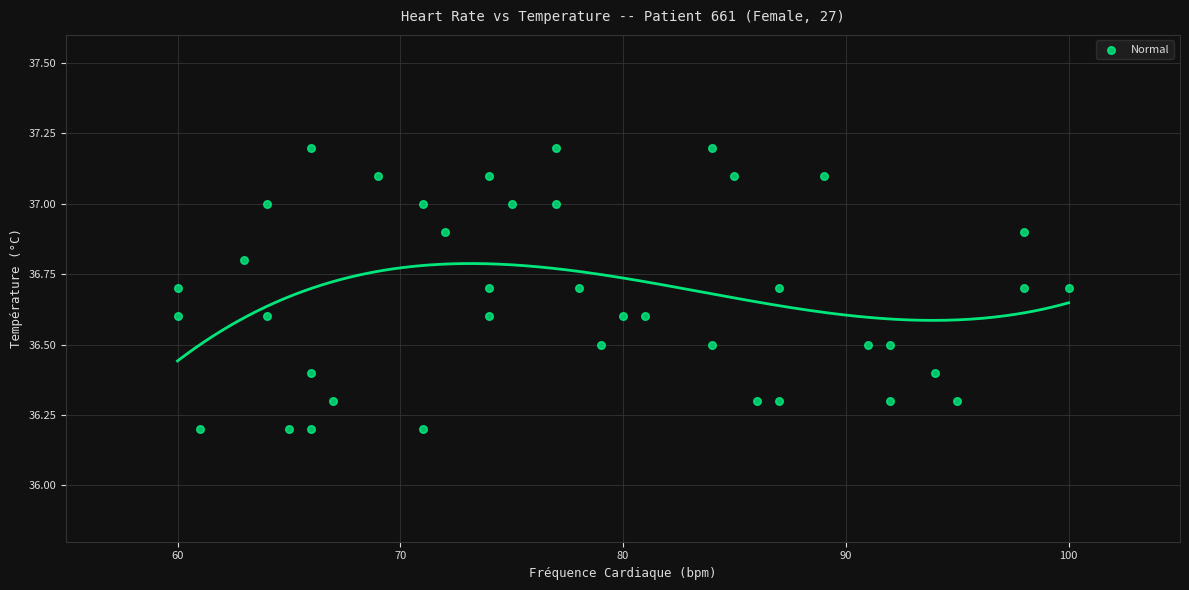

What is the range of X values (max minus min)?

40.0